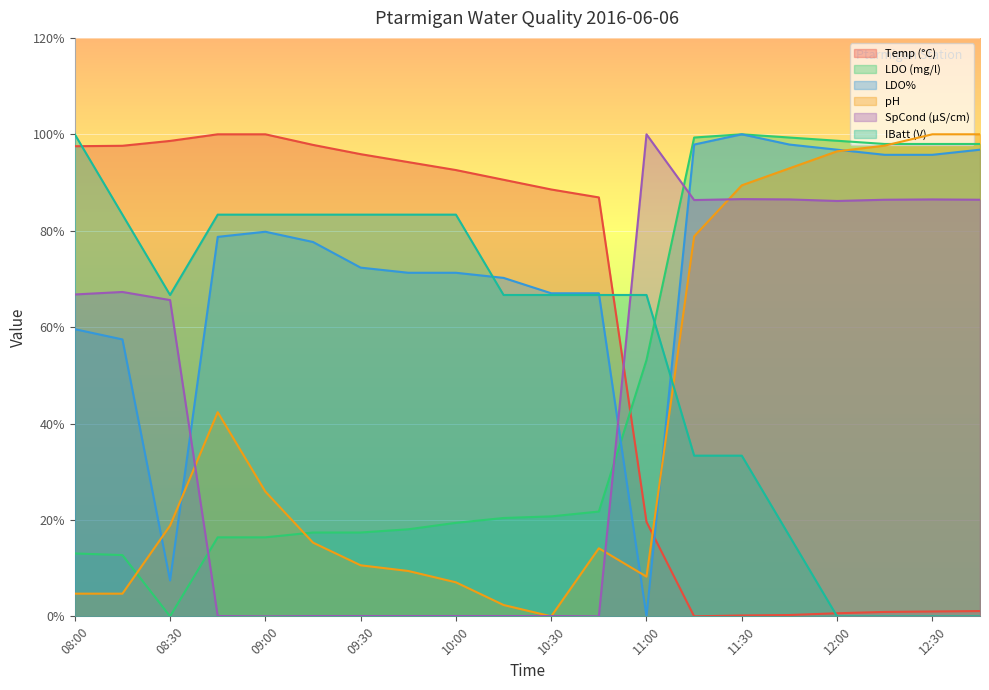

Reading left to right, transcribe all the data shown in this chart.

Temp (°C): 08:00=97.5	08:15=97.6	08:30=98.6	08:45=100.0	09:00=100.0	09:15=97.8	09:30=95.9	09:45=94.2	10:00=92.6	10:15=90.6	10:30=88.6	10:45=86.9	11:00=19.6	11:15=0.0	11:30=0.2	11:45=0.3	12:00=0.6	12:15=0.9	12:30=1.0	12:45=1.1
LDO (mg/l): 08:00=13.0	08:15=12.7	08:30=0.0	08:45=16.4	09:00=16.4	09:15=17.4	09:30=17.4	09:45=18.1	10:00=19.4	10:15=20.4	10:30=20.7	10:45=21.7	11:00=53.2	11:15=99.3	11:30=100.0	11:45=99.3	12:00=98.7	12:15=98.0	12:30=98.0	12:45=98.0
LDO%: 08:00=59.6	08:15=57.4	08:30=7.4	08:45=78.7	09:00=79.8	09:15=77.7	09:30=72.3	09:45=71.3	10:00=71.3	10:15=70.2	10:30=67.0	10:45=67.0	11:00=0.0	11:15=97.9	11:30=100.0	11:45=97.9	12:00=96.8	12:15=95.7	12:30=95.7	12:45=96.8
pH: 08:00=4.7	08:15=4.7	08:30=18.8	08:45=42.4	09:00=25.9	09:15=15.3	09:30=10.6	09:45=9.4	10:00=7.1	10:15=2.4	10:30=0.0	10:45=14.1	11:00=8.2	11:15=78.8	11:30=89.4	11:45=92.9	12:00=96.5	12:15=97.6	12:30=100.0	12:45=100.0
SpCond (µS/cm): 08:00=66.8	08:15=67.3	08:30=65.6	08:45=0.1	09:00=0.0	09:15=0.1	09:30=0.1	09:45=0.1	10:00=0.1	10:15=0.1	10:30=0.1	10:45=0.0	11:00=100.0	11:15=86.4	11:30=86.6	11:45=86.5	12:00=86.2	12:15=86.4	12:30=86.5	12:45=86.4
IBatt (V): 08:00=100.0	08:15=83.3	08:30=66.7	08:45=83.3	09:00=83.3	09:15=83.3	09:30=83.3	09:45=83.3	10:00=83.3	10:15=66.7	10:30=66.7	10:45=66.7	11:00=66.7	11:15=33.3	11:30=33.3	11:45=16.7	12:00=0.0	12:15=0.0	12:30=0.0	12:45=0.0